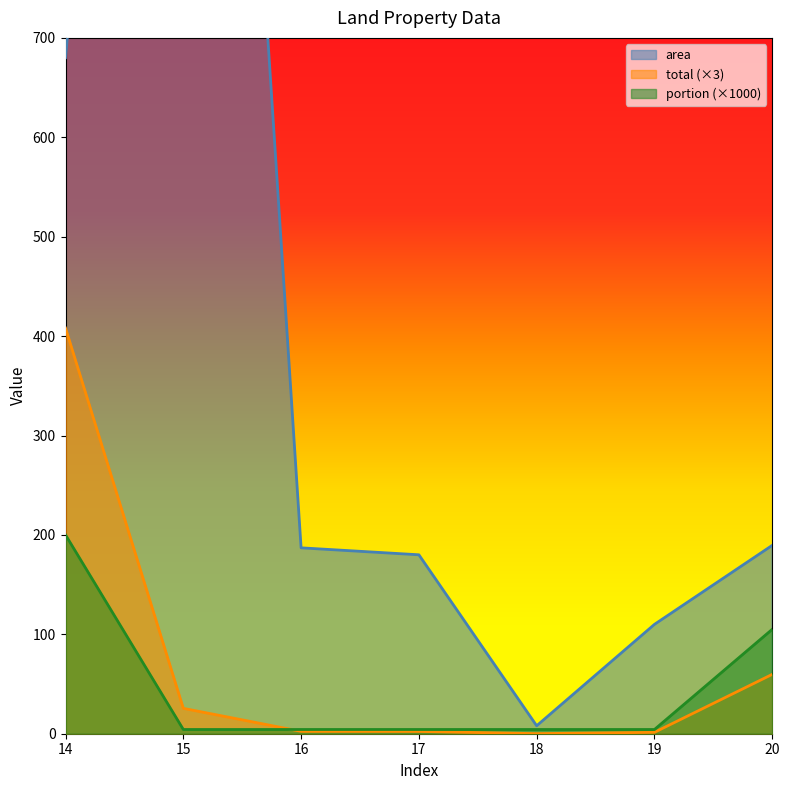

True or false: area and portion cross at least once.

False